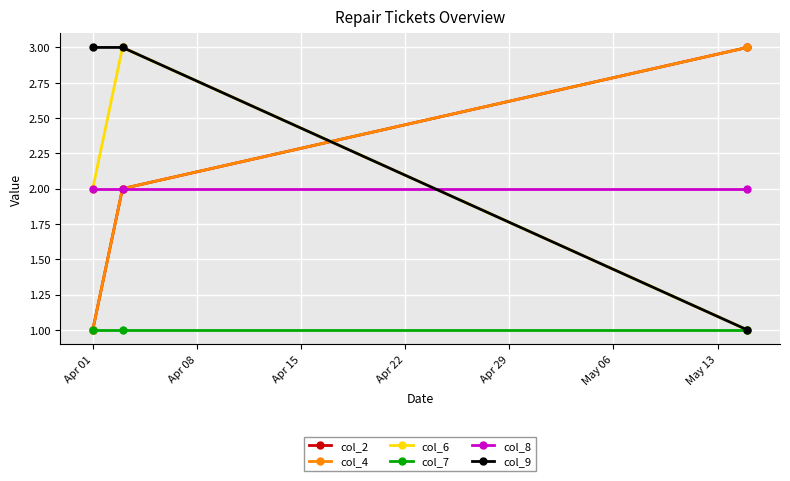

What is the value of the col_7 point at the 1st from the left?

1